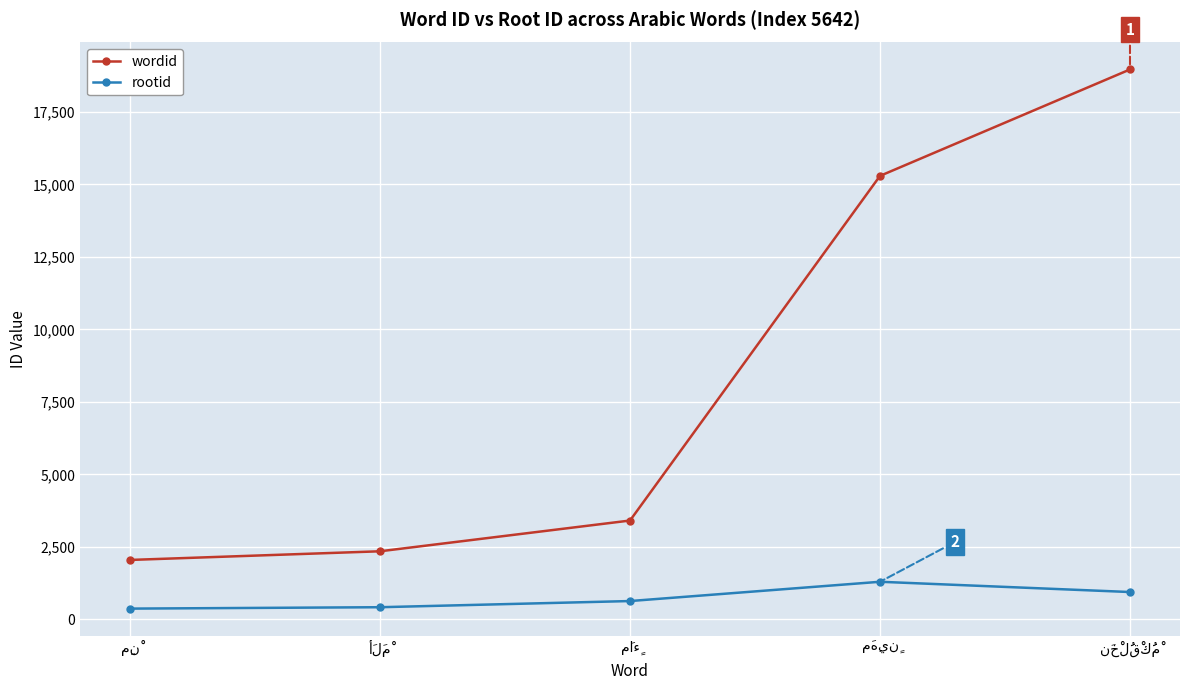

What are all the series names shown in the legend?

wordid, rootid